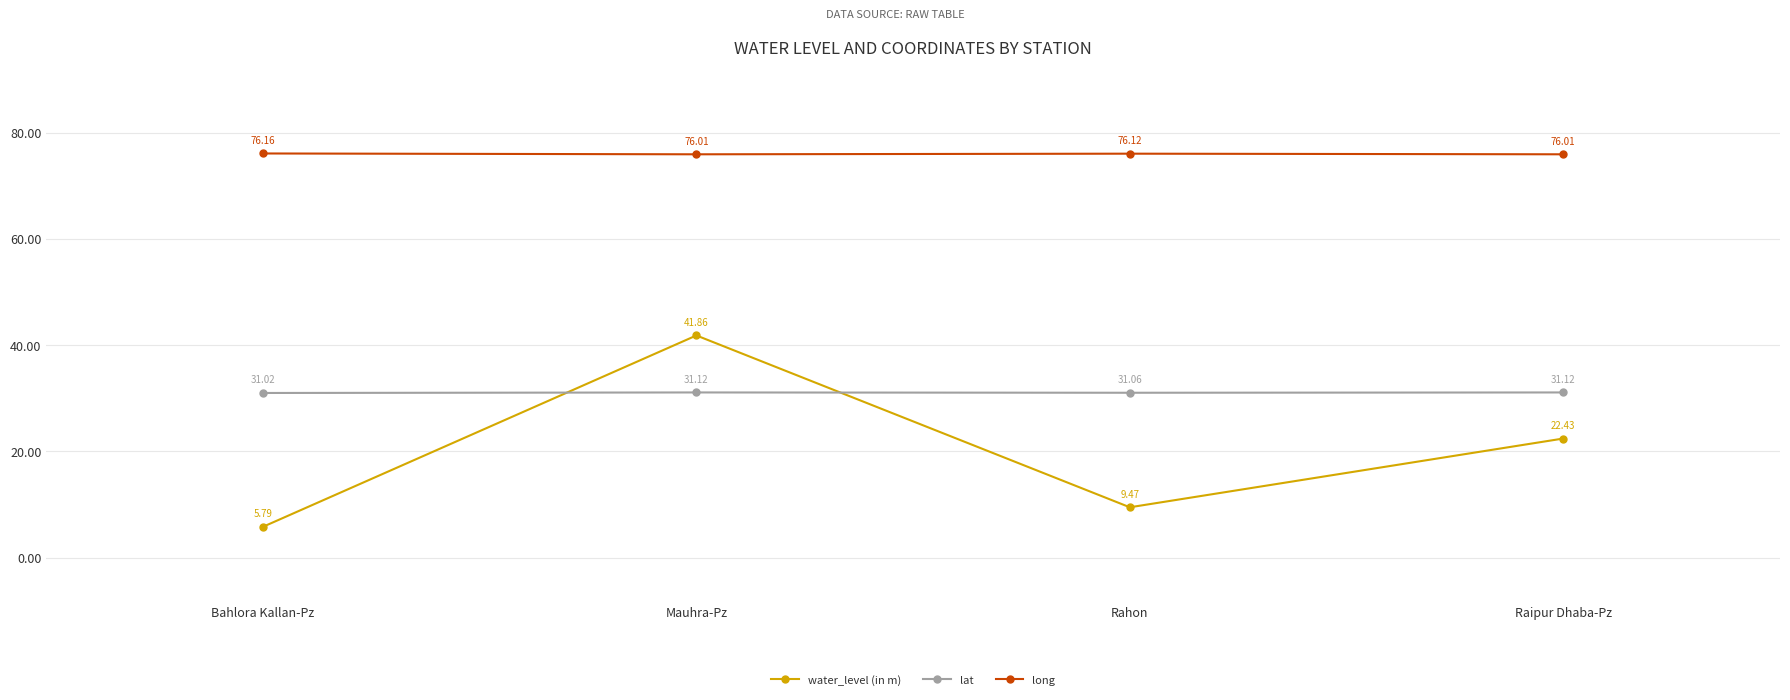

True or false: long and lat intersect in this chart.

False